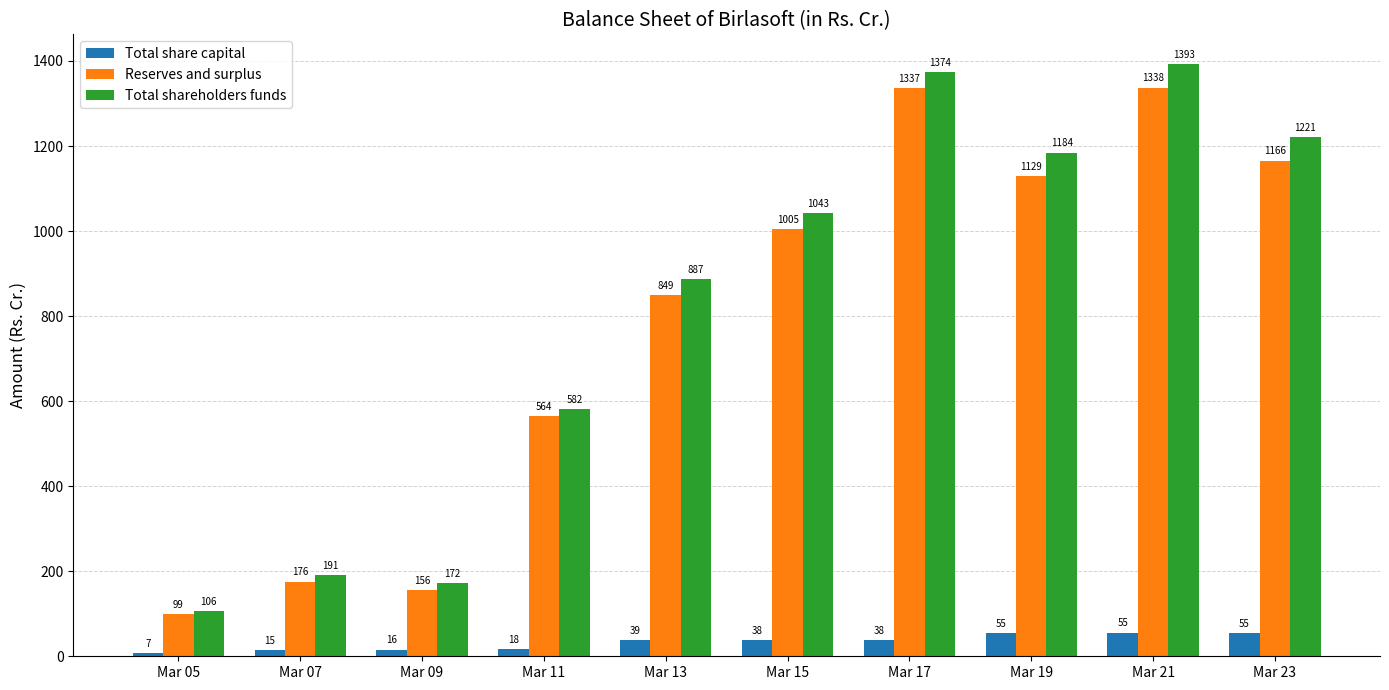

At which category does the chart reach its minimum across all series?

Mar 05